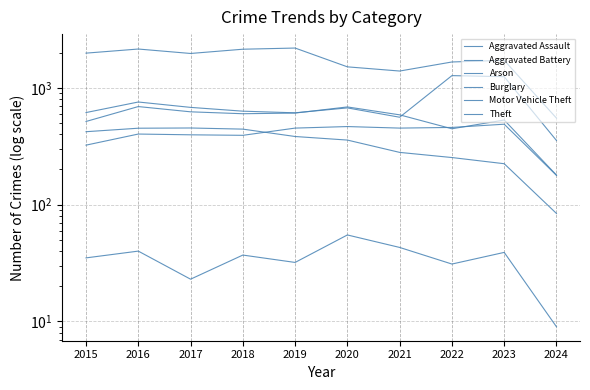

True or false: Aggravated Battery has a value of 179 at 2024.

True